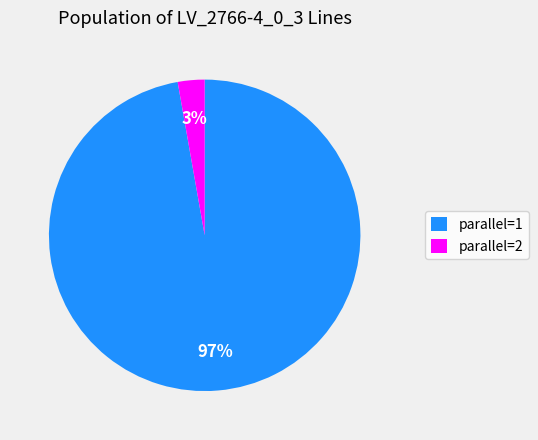

Does any single category account for the majority?

Yes